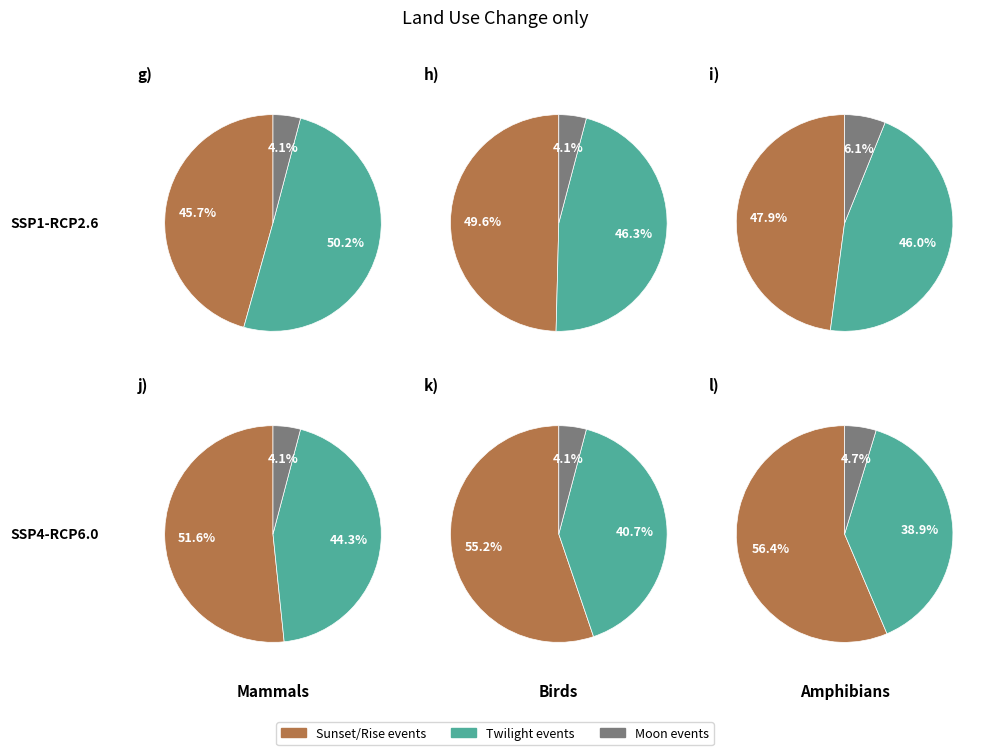

What is the largest slice in the pie chart?

Twi